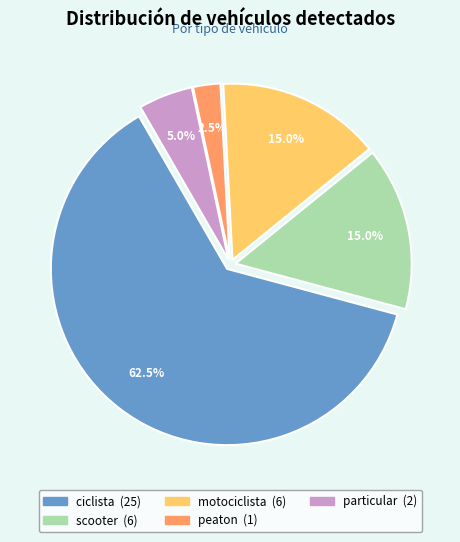

Which category accounts for the majority?

ciclista